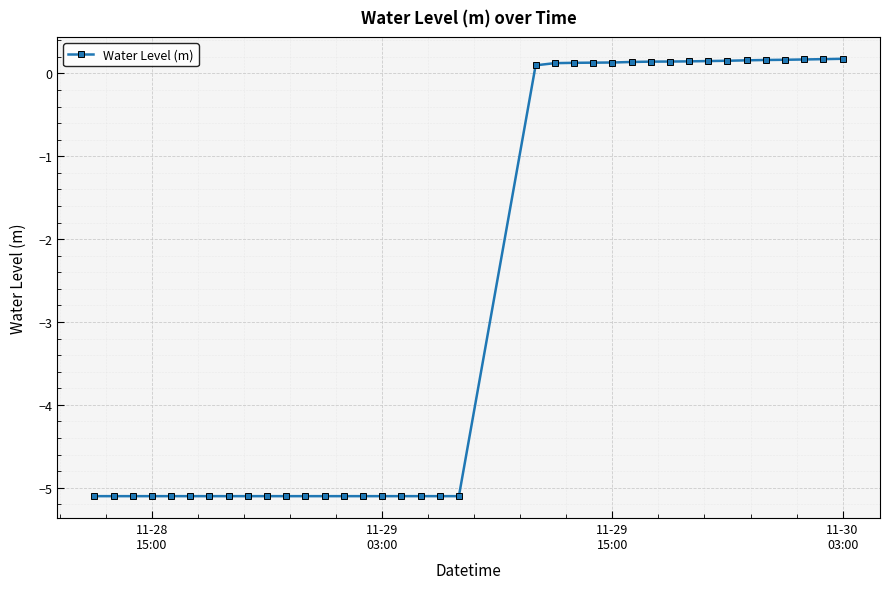

What is the value of the 36th point from the left?

0.2